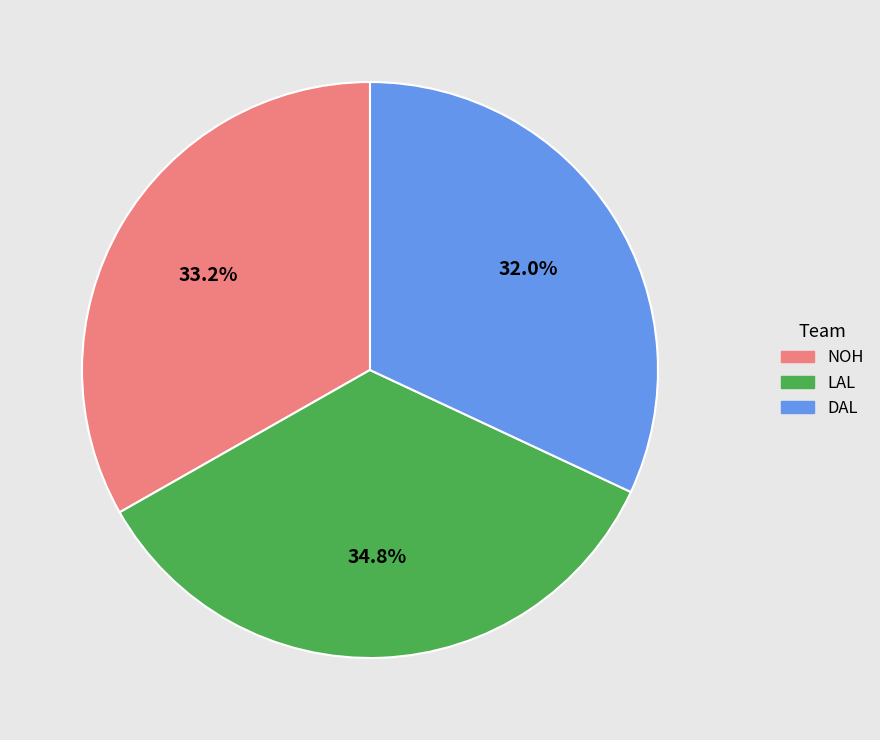

Is there any slice that represents more than half of the pie?

No